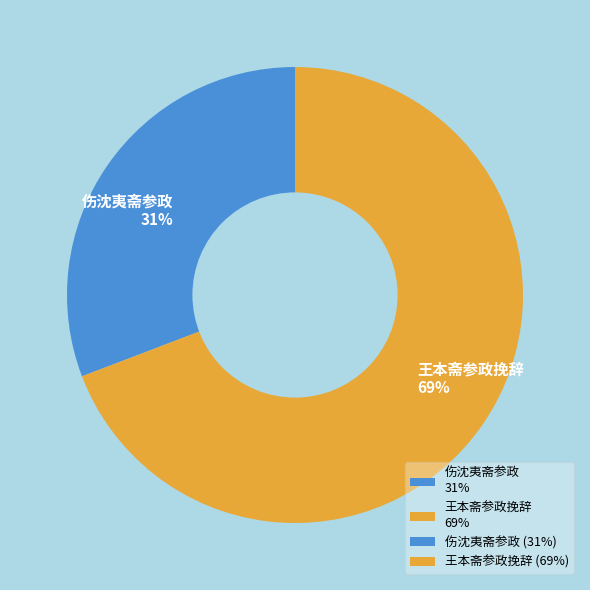

Is it true that 王本斋参政挽辞 is 69% of the pie?

True